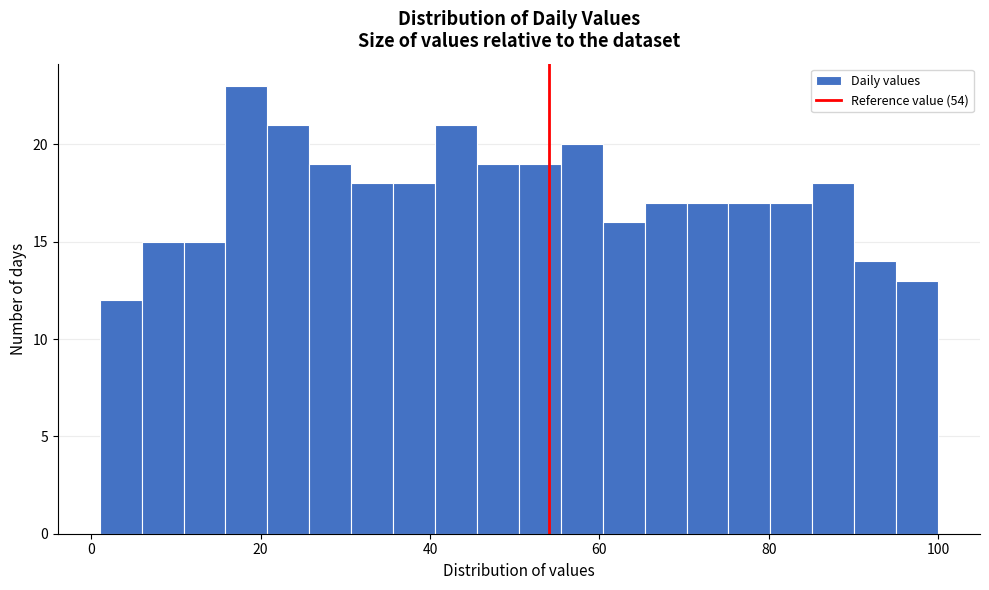

Read against the x-axis, roughly where is the centre of the tallest bar?

18